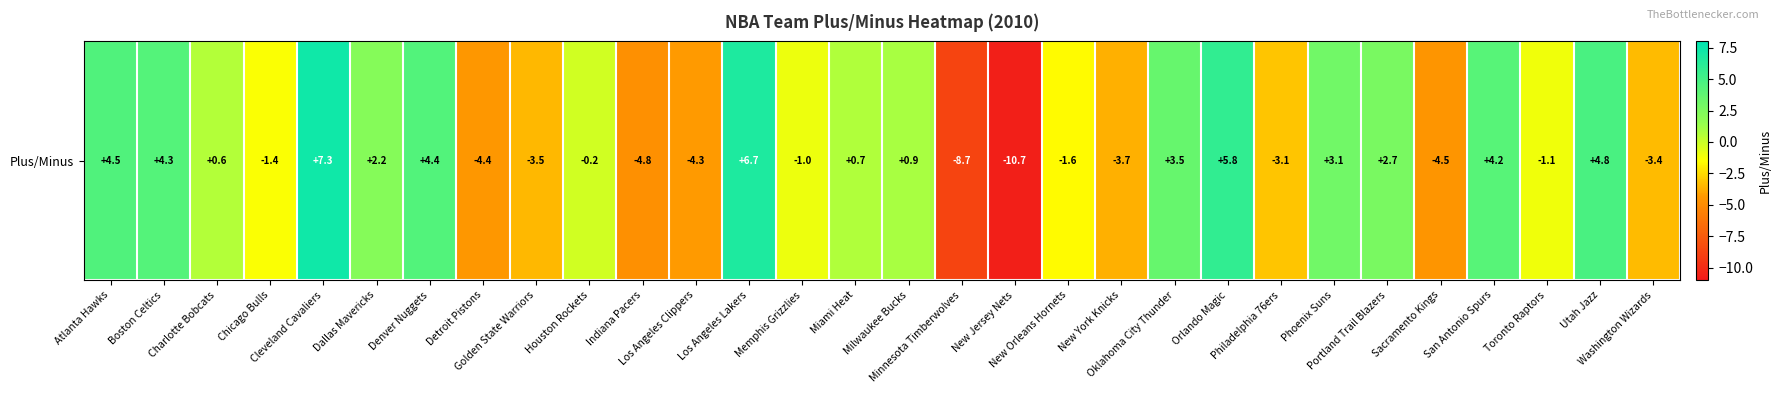

At which label is the value closest to -1?

Memphis Grizzlies